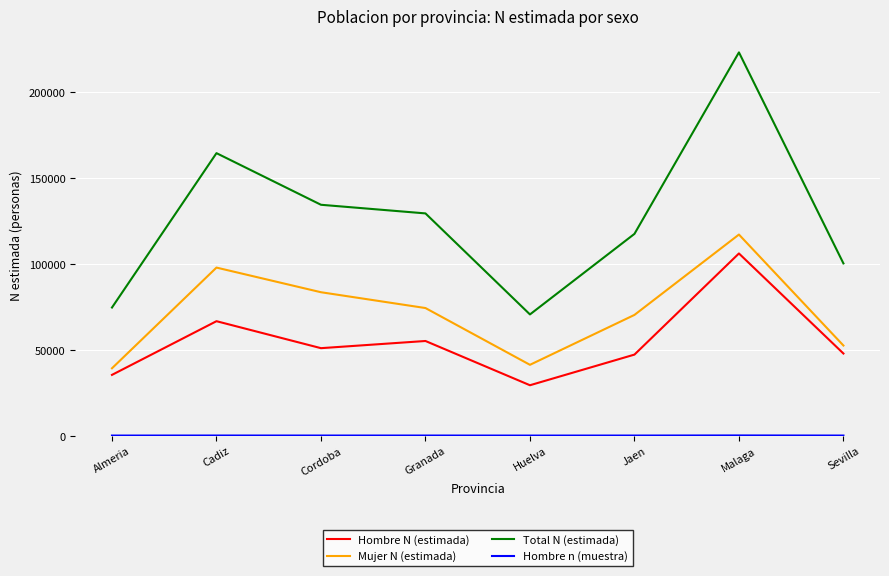

True or false: Hombre N (estimada) has a value of 47827 at Sevilla.

True